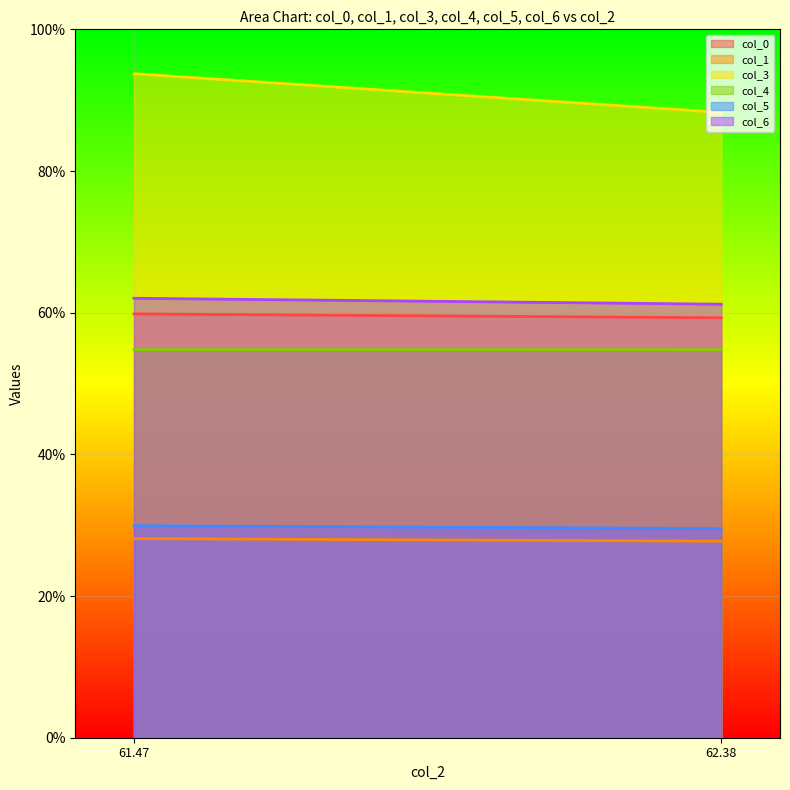

What is the value of the col_0_line point at the 2nd from the left?

59.3